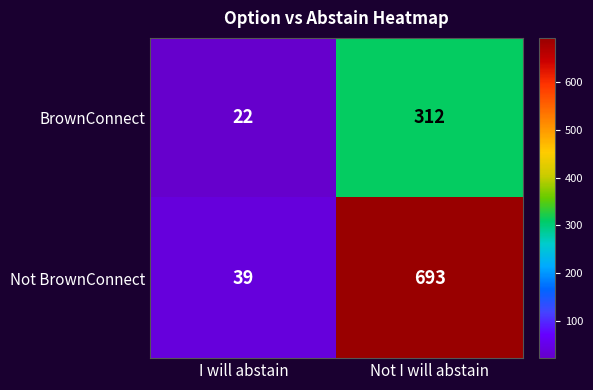

Reading right to left, transcribe all the data shown in this chart.

BrownConnect: Not I will abstain=312	I will abstain=22
Not BrownConnect: Not I will abstain=693	I will abstain=39